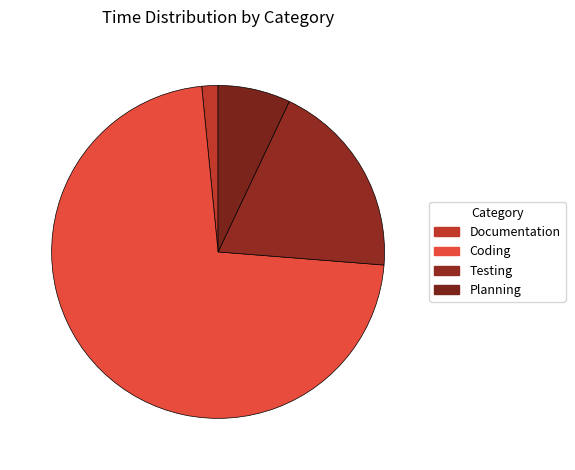

How many slices are in this pie chart?

4